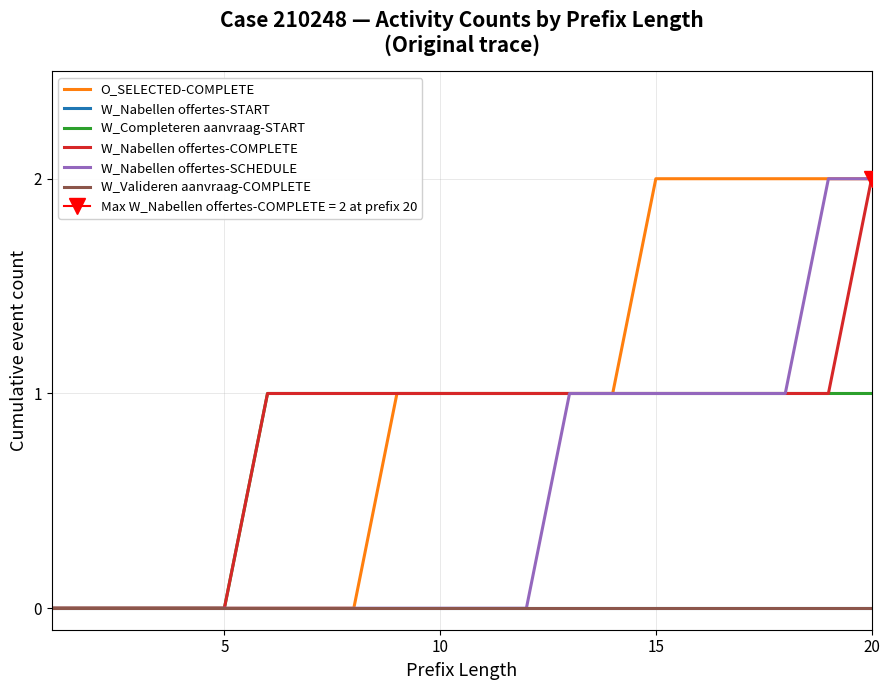

At 10, list the series in order from largest to smallest.

O_SELECTED-COMPLETE, W_Nabellen offertes-START, W_Completeren aanvraag-START, W_Nabellen offertes-COMPLETE, W_Nabellen offertes-SCHEDULE, W_Valideren aanvraag-COMPLETE